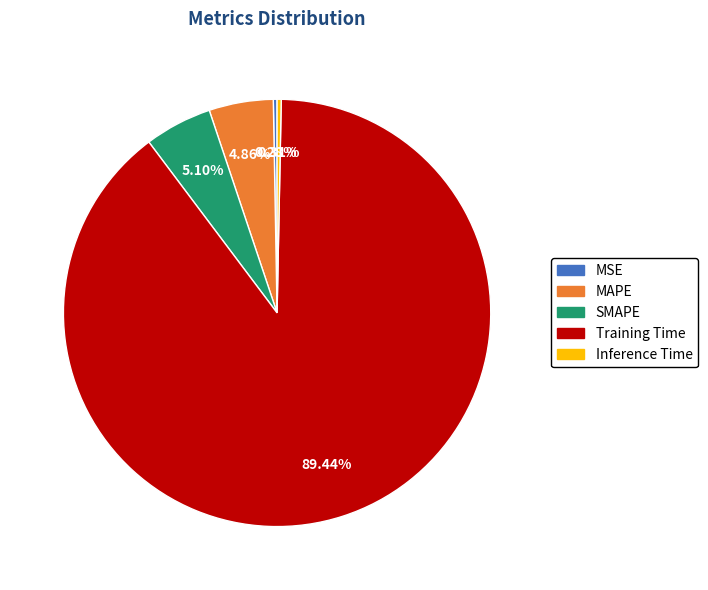

To the nearest percent, what is the difference between the largest and smallest slice percentages?

89%